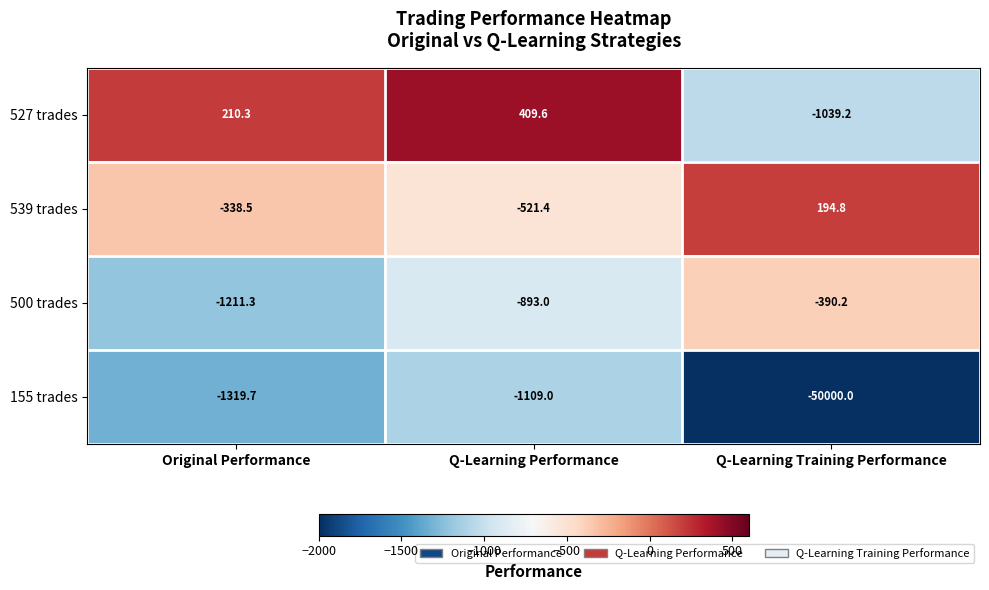

What is the spread (max minus min) of values at Original Performance?

1530.0